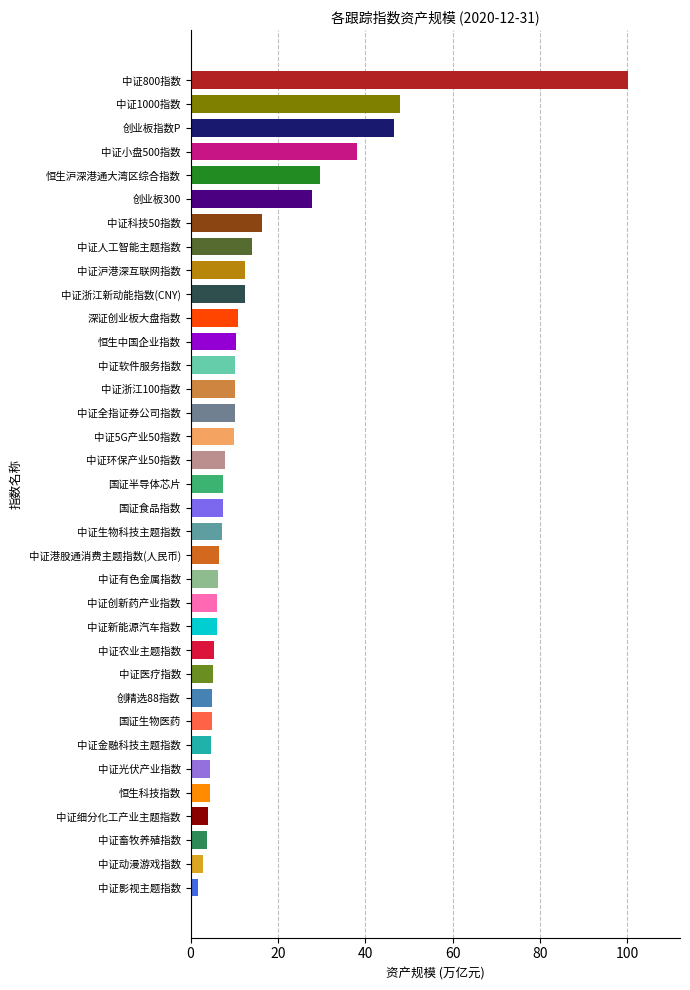

Approximately how many times larger is the value at 中证沪港深互联网指数 compared to 中证金融科技主题指数?

2.7